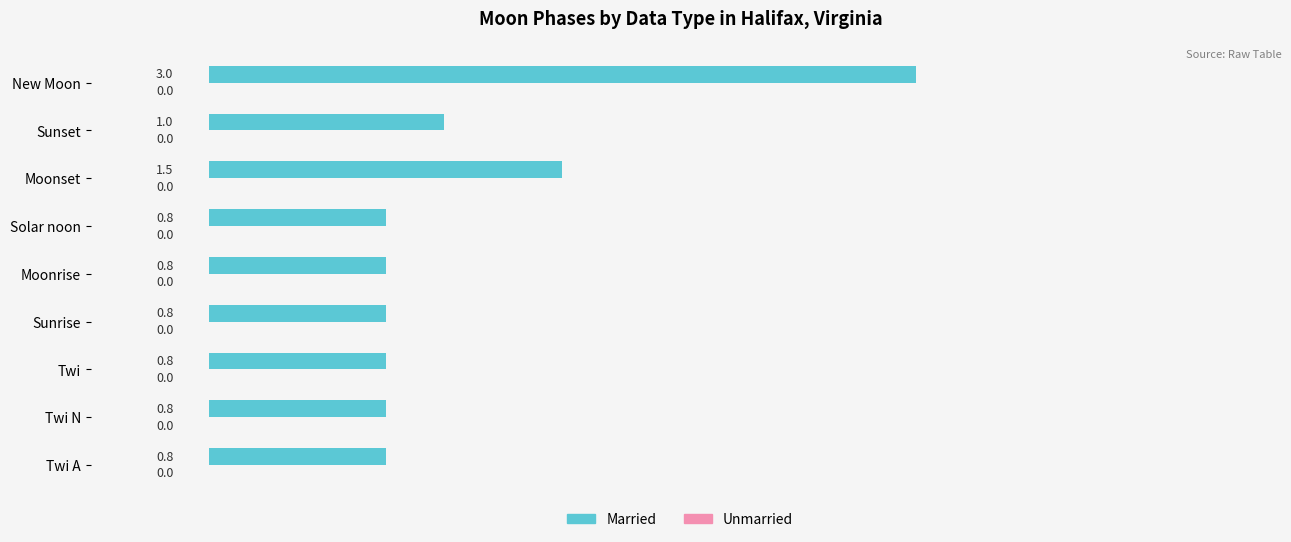

Between Twi A and New Moon, which is larger?

New Moon